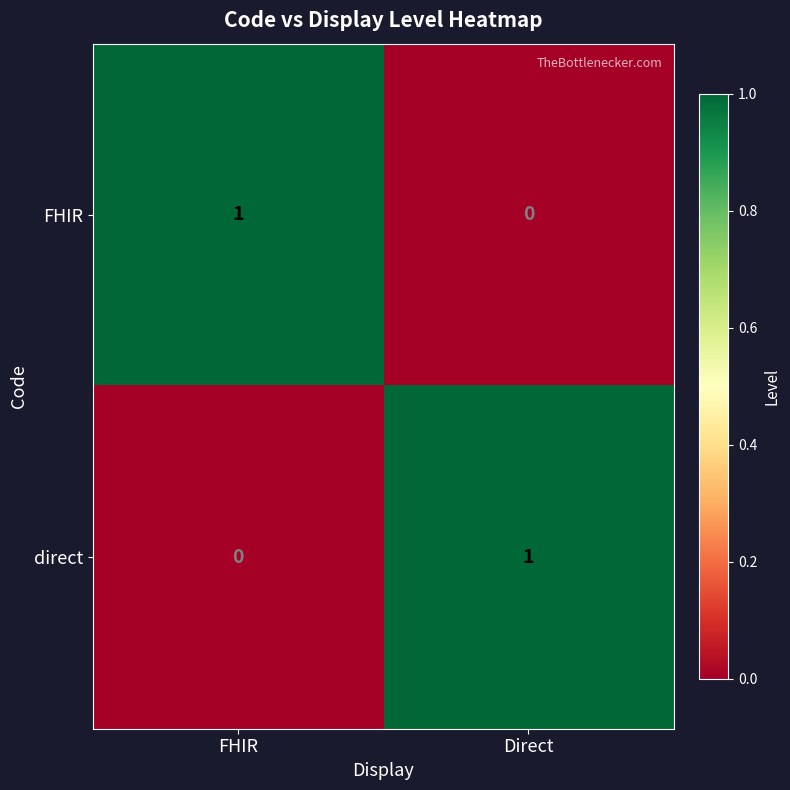

The value of direct at FHIR is 0. True or false?

True